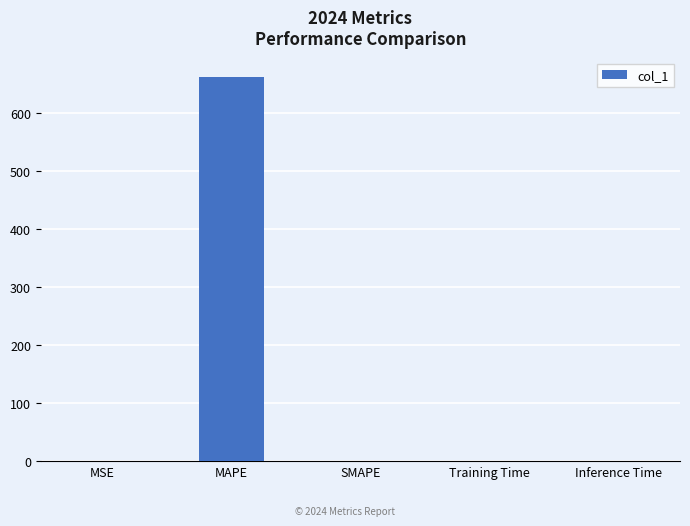

What is the sum of all values?

661.7